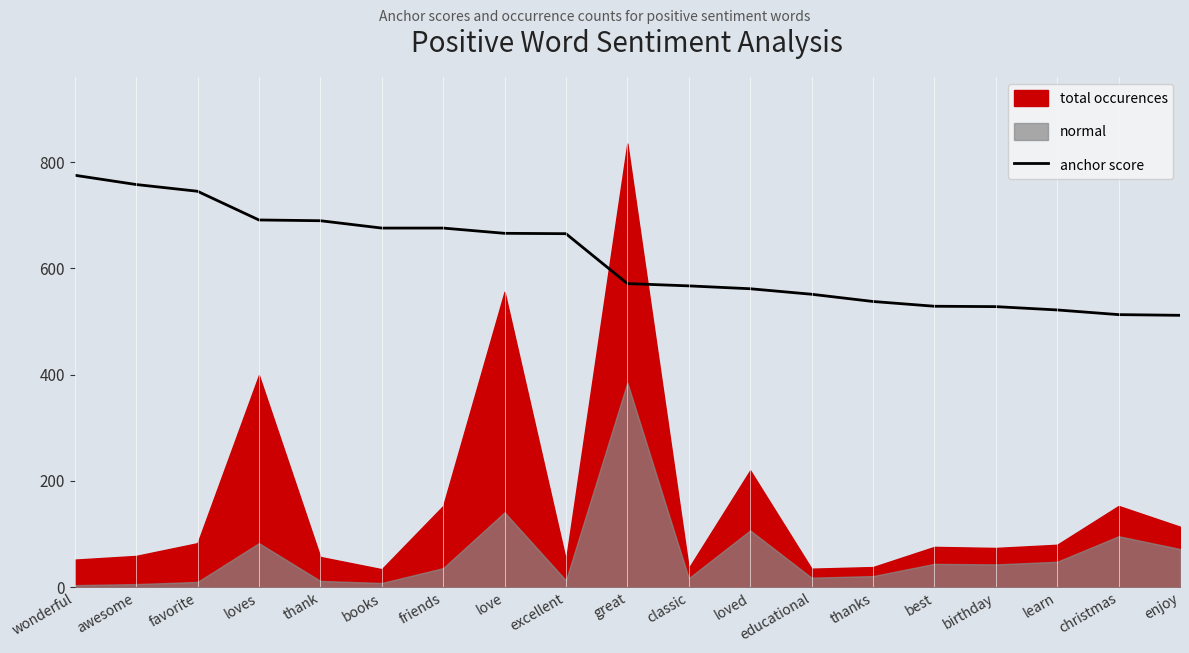

How many data points are less than 571?

9